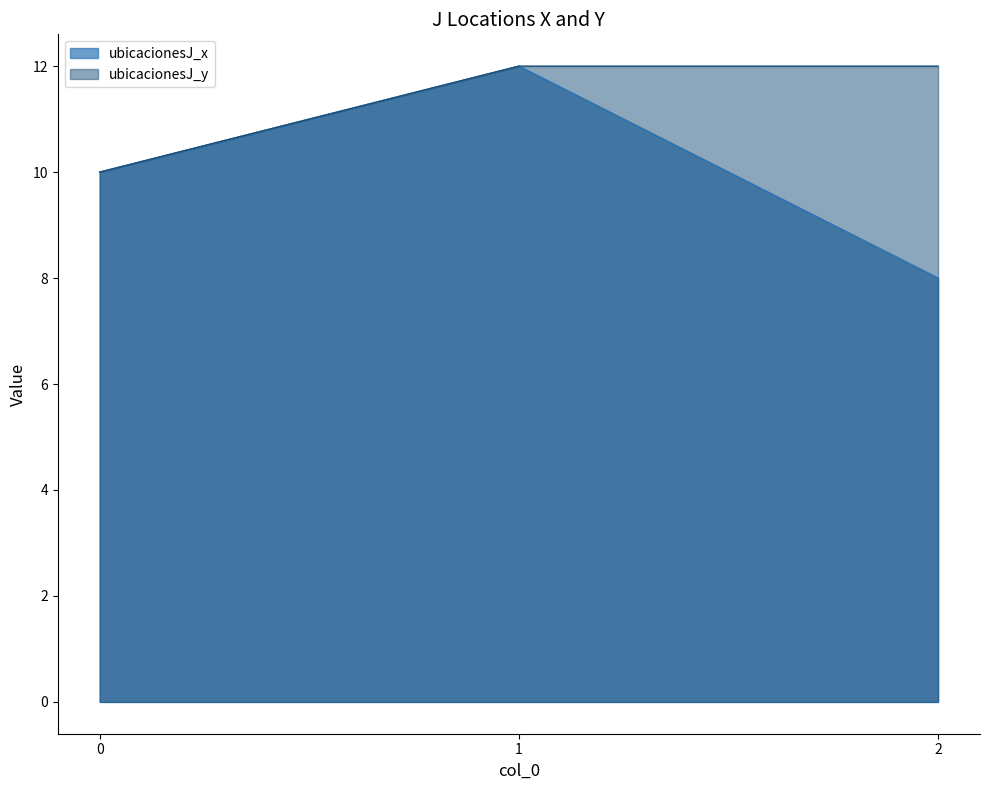

At which label does ubicacionesJ_x first exceed 10?

1